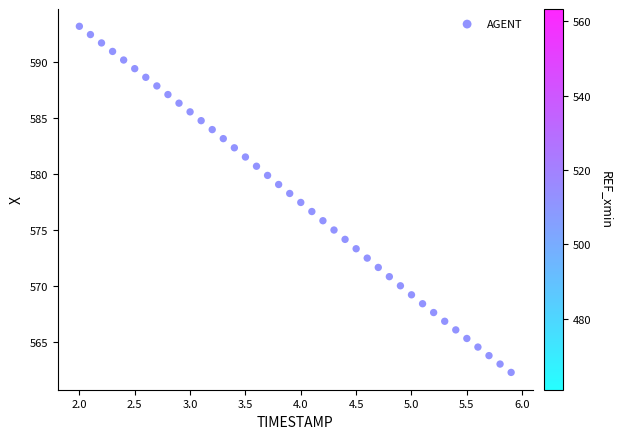

What is the range of Y values (max minus min)?

30.9